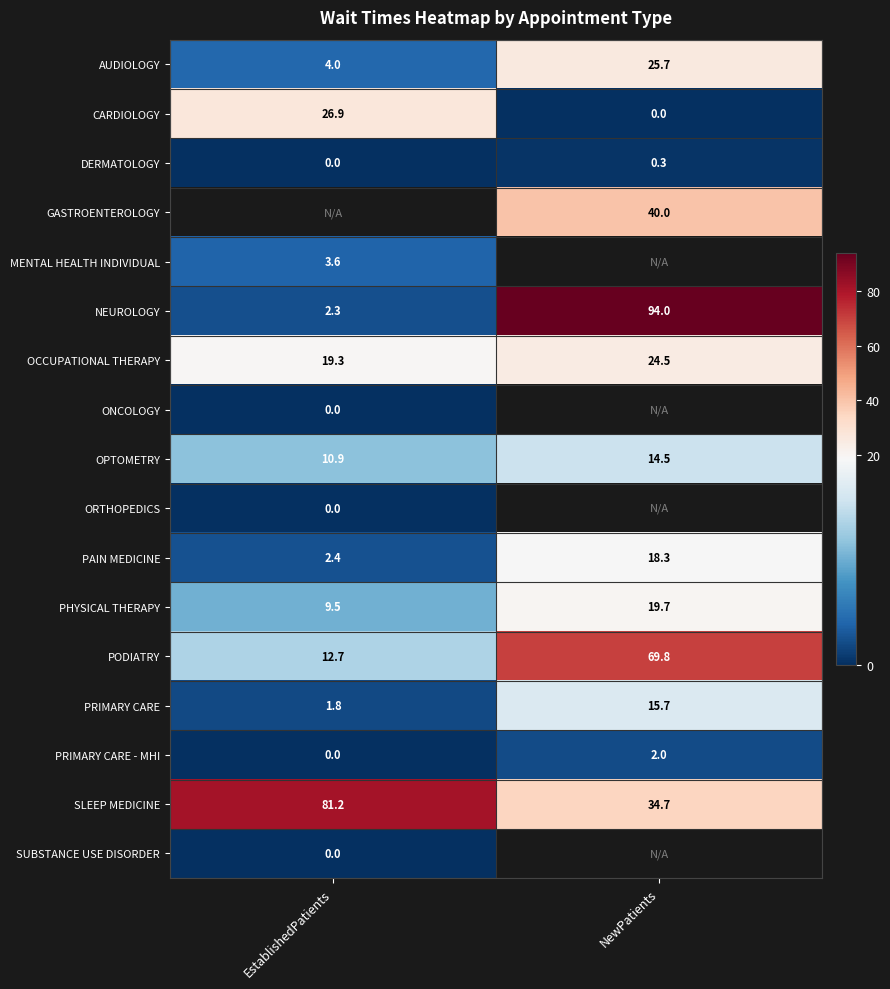

Is the value of PHYSICAL THERAPY at EstablishedPatients greater than the value of PAIN MEDICINE at EstablishedPatients?

Yes